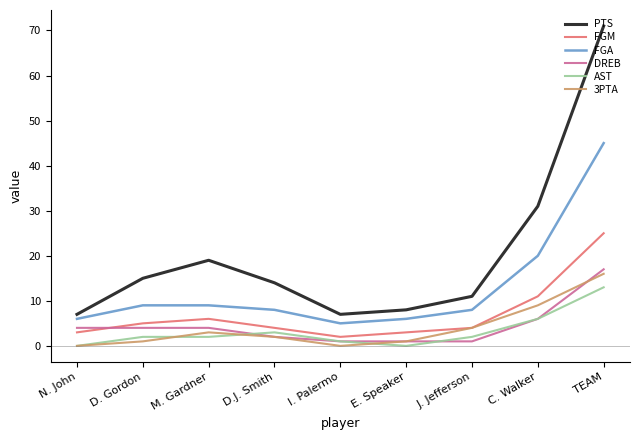

What is the maximum value for DREB?

17